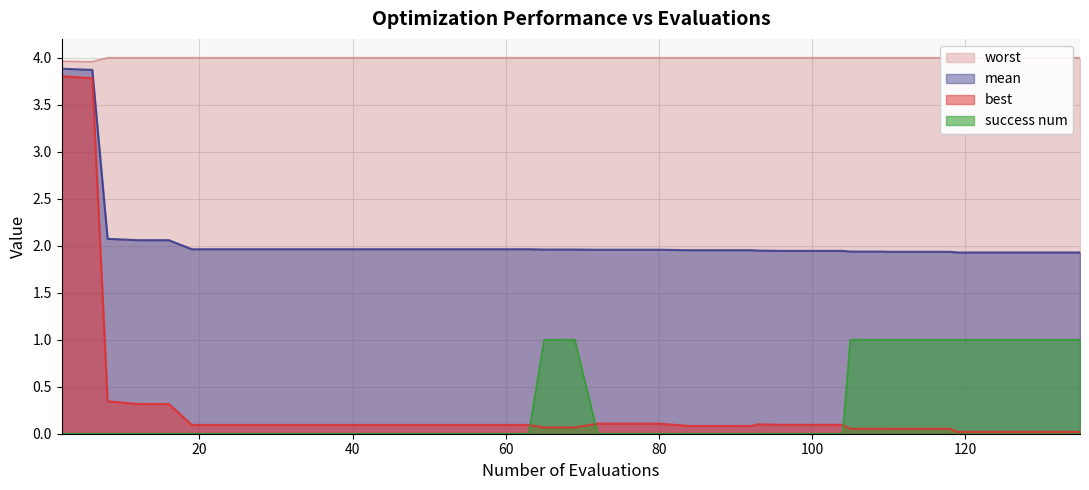

Reading left to right, what are all the values shown in this chart?

mean: 3.9	3.9	3.9	2.1	2.1	2.1	2.0	2.0	2.0	2.0	2.0	2.0	2.0	2.0	2.0	2.0	2.0	2.0	2.0	2.0	2.0	2.0	2.0	2.0	2.0	2.0	1.9	1.9	1.9	1.9	1.9	1.9	1.9	1.9	1.9	1.9	1.9	1.9	1.9	1.9
best: 3.8	3.8	3.8	0.3	0.3	0.3	0.1	0.1	0.1	0.1	0.1	0.1	0.1	0.1	0.1	0.1	0.1	0.1	0.1	0.1	0.1	0.1	0.1	0.1	0.1	0.1	0.1	0.1	0.1	0.1	0.1	0.1	0.1	0.1	0.1	0.0	0.0	0.0	0.0	0.0
worst: 4.0	4.0	4.0	4.0	4.0	4.0	4.0	4.0	4.0	4.0	4.0	4.0	4.0	4.0	4.0	4.0	4.0	4.0	4.0	4.0	4.0	4.0	4.0	4.0	4.0	4.0	4.0	4.0	4.0	4.0	4.0	4.0	4.0	4.0	4.0	4.0	4.0	4.0	4.0	4.0
success_num: 0.0	0.0	0.0	0.0	0.0	0.0	0.0	0.0	0.0	0.0	0.0	0.0	0.0	0.0	0.0	0.0	0.0	0.0	1.0	1.0	0.0	0.0	0.0	0.0	0.0	0.0	0.0	0.0	0.0	0.0	1.0	1.0	1.0	1.0	1.0	1.0	1.0	1.0	1.0	1.0